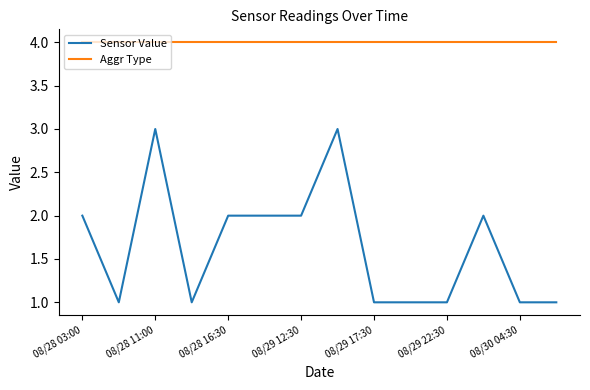

Which series has the largest range (max minus min)?

Sensor Value